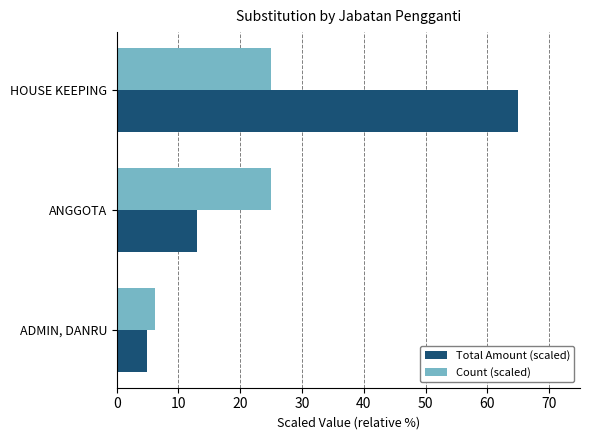

At how many categories does at least one series exceed 41?

1